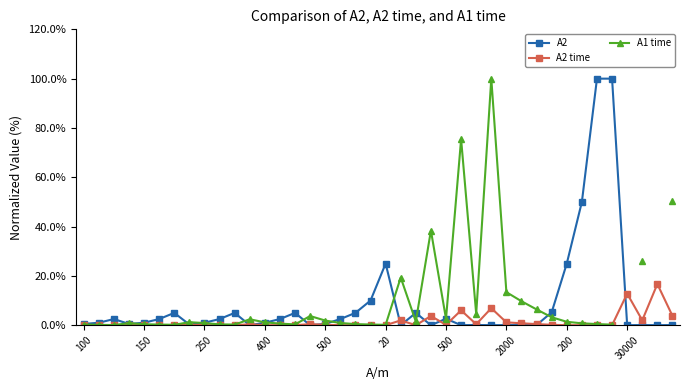

Which series has the largest total across all categories?

A2